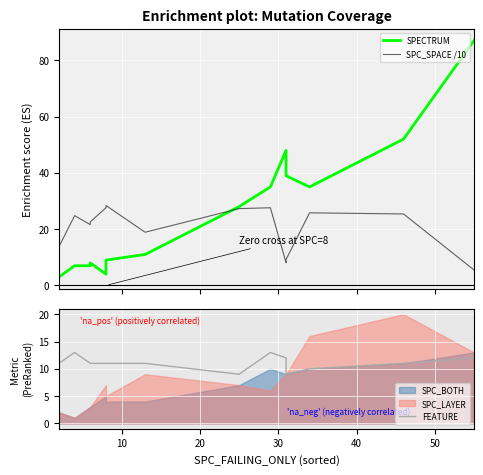

Count the FEATURE values in the range 10 to 12.

11